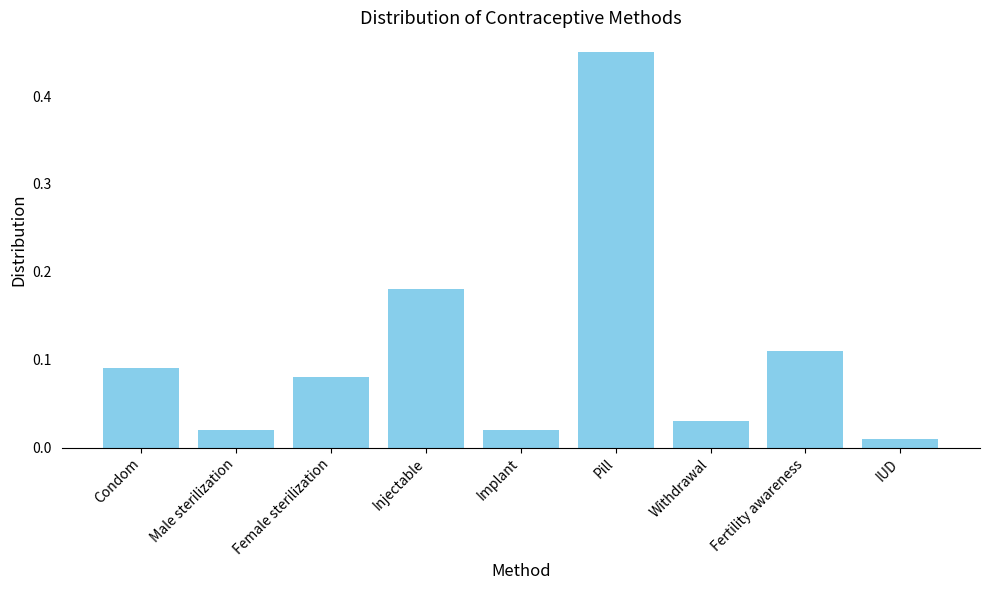

What is the sum of all values?

1.0